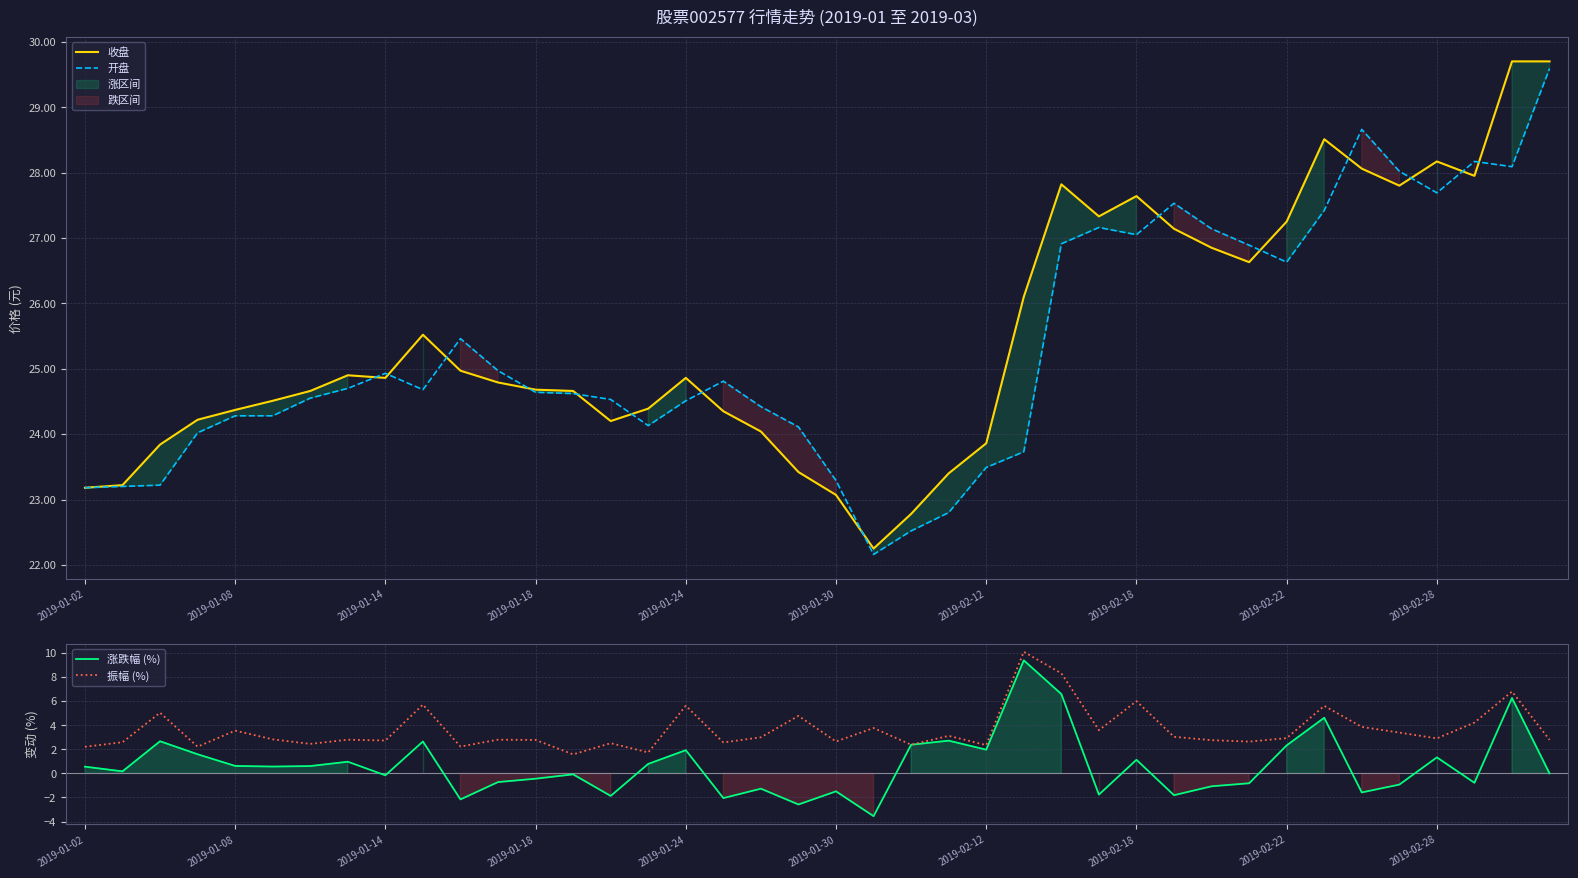

What is the highest value of the 收盘 series?

29.7